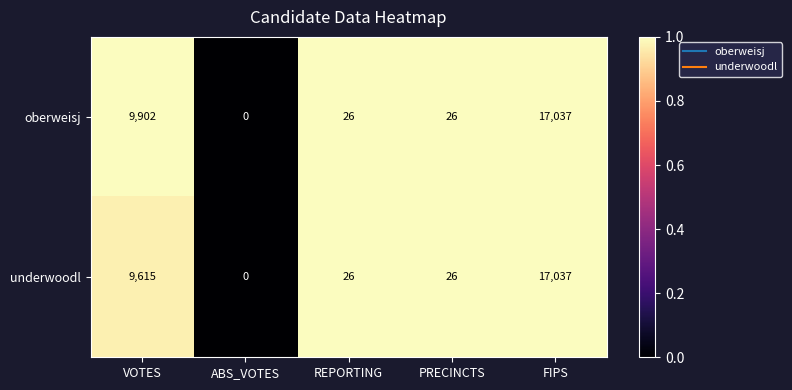

What is the total value across all series at REPORTING?

52